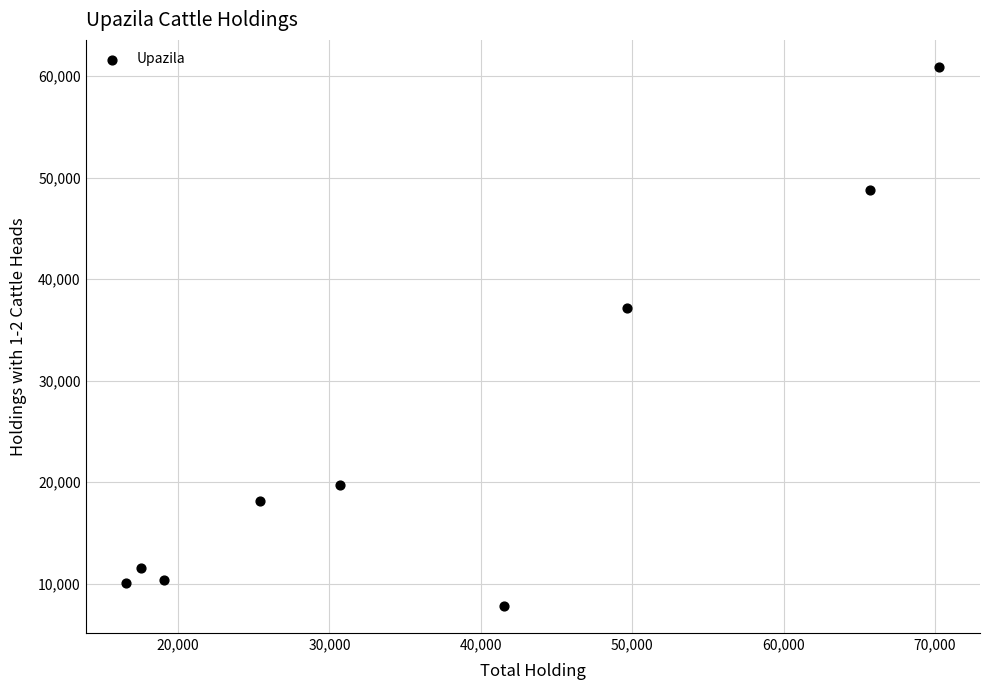

What is the range of Y values (max minus min)?

53107